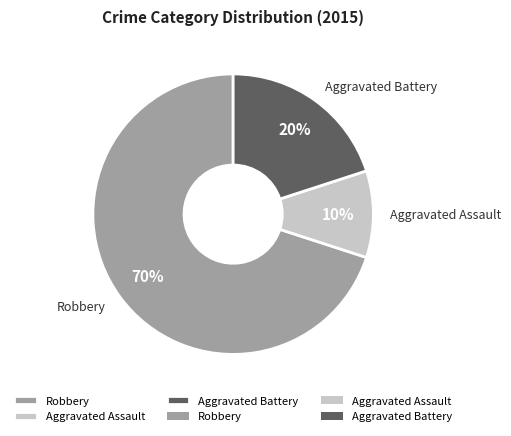

Is it true that Aggravated Assault is 10% of the pie?

True